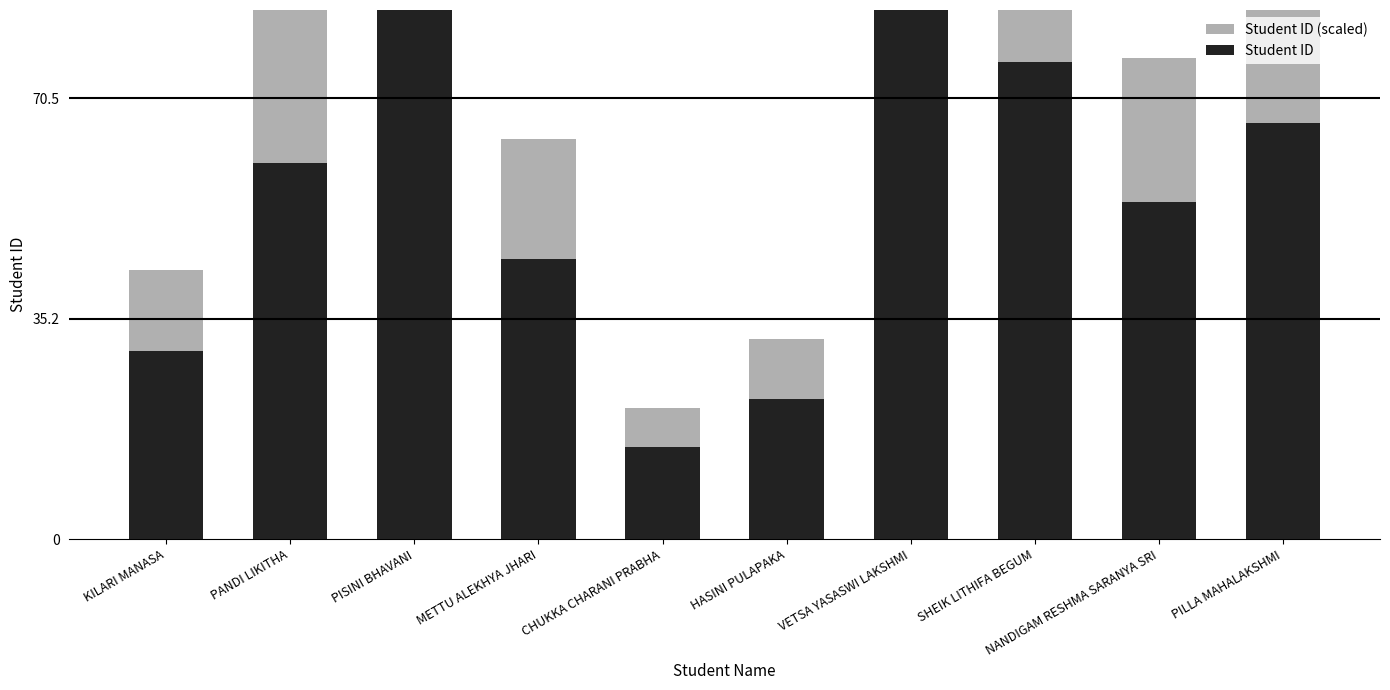

The value of Student ID at PISINI BHAVANI is 26.1. True or false?

False